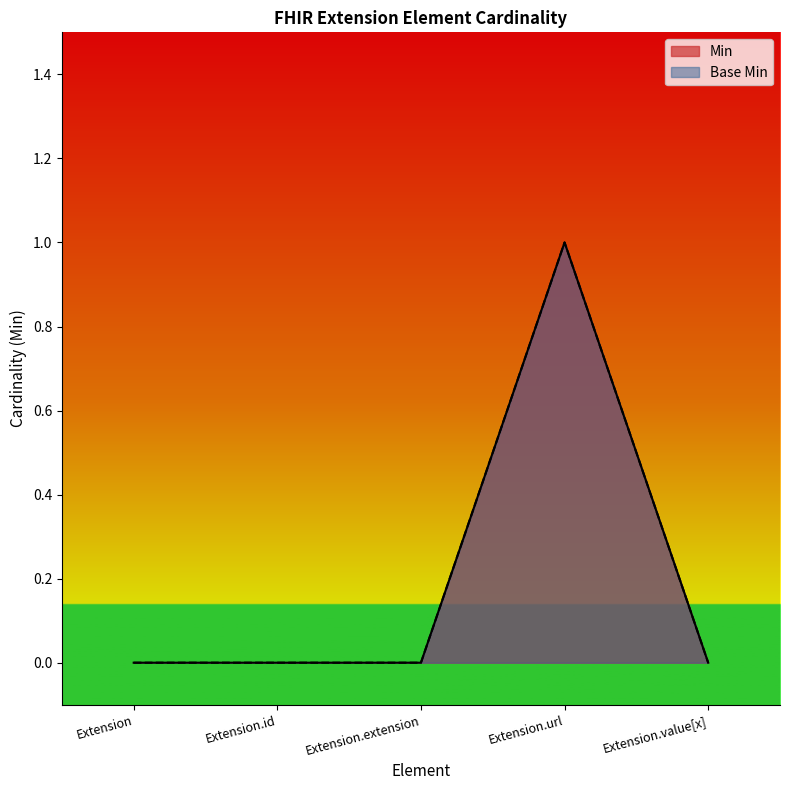

Reading right to left, what are all the values shown in this chart?

Min: 0	1	0	0	0
Base Min: 0	1	0	0	0